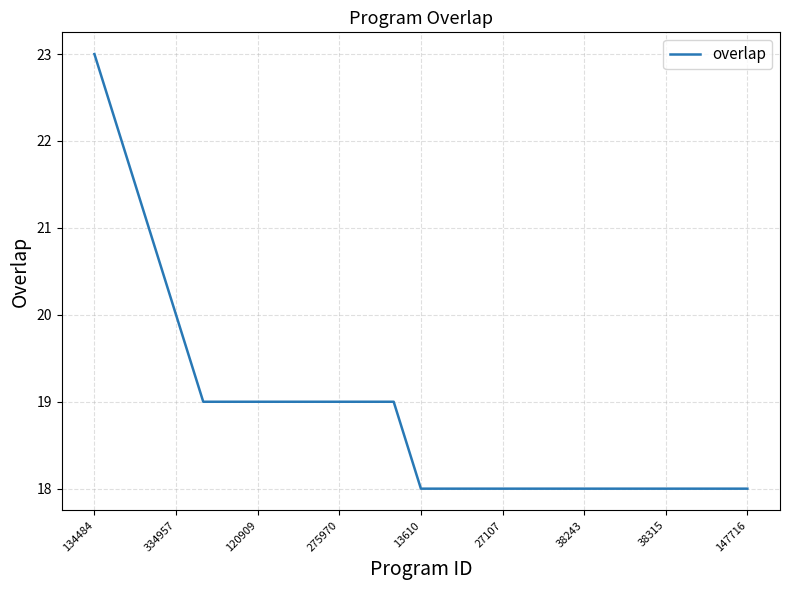

What is the greatest value displayed?

23